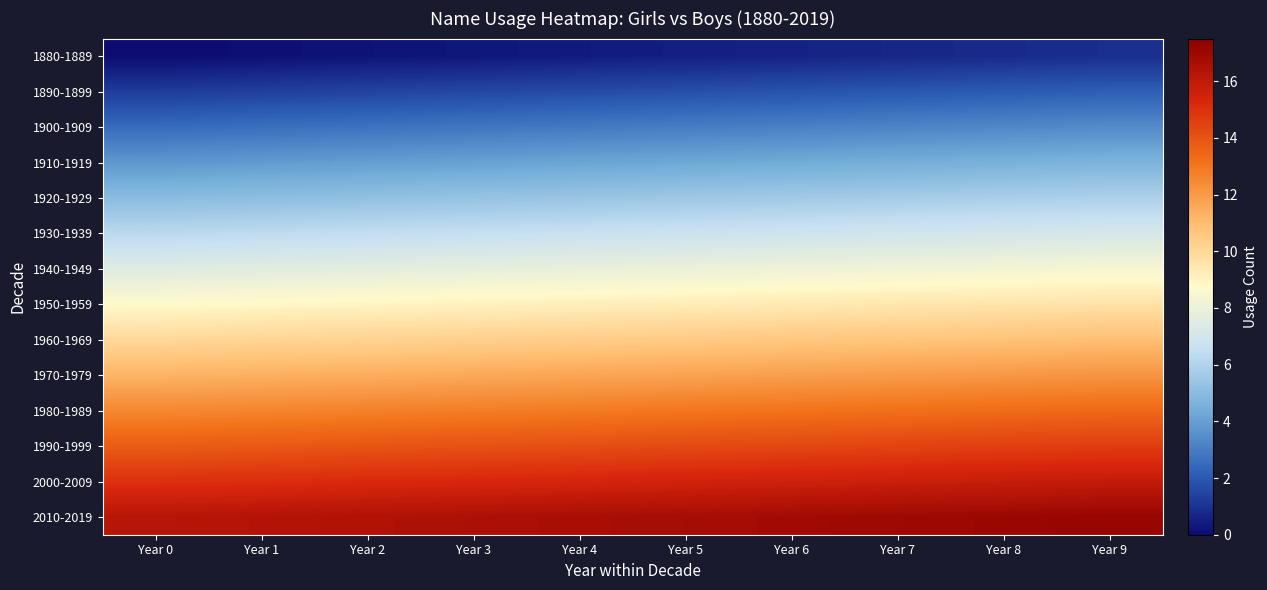

Reading right to left, extract all data points from this chart.

1880-1889: Year 9=0.9	Year 8=0.8	Year 7=0.7	Year 6=0.6	Year 5=0.5	Year 4=0.4	Year 3=0.3	Year 2=0.2	Year 1=0.1	Year 0=0.0
1890-1899: Year 9=2.1	Year 8=2.0	Year 7=2.0	Year 6=1.9	Year 5=1.8	Year 4=1.6	Year 3=1.6	Year 2=1.4	Year 1=1.4	Year 0=1.2
1900-1909: Year 9=3.4	Year 8=3.3	Year 7=3.2	Year 6=3.1	Year 5=3.0	Year 4=2.9	Year 3=2.8	Year 2=2.7	Year 1=2.6	Year 0=2.5
1910-1919: Year 9=4.7	Year 8=4.5	Year 7=4.5	Year 6=4.3	Year 5=4.2	Year 4=4.2	Year 3=4.0	Year 2=4.0	Year 1=3.9	Year 0=3.8
1920-1929: Year 9=5.9	Year 8=5.8	Year 7=5.7	Year 6=5.6	Year 5=5.5	Year 4=5.4	Year 3=5.3	Year 2=5.2	Year 1=5.1	Year 0=5.0
1930-1939: Year 9=7.2	Year 8=7.0	Year 7=7.0	Year 6=6.8	Year 5=6.8	Year 4=6.7	Year 3=6.5	Year 2=6.5	Year 1=6.3	Year 0=6.2
1940-1949: Year 9=8.4	Year 8=8.3	Year 7=8.2	Year 6=8.1	Year 5=8.0	Year 4=7.9	Year 3=7.8	Year 2=7.7	Year 1=7.6	Year 0=7.5
1950-1959: Year 9=9.7	Year 8=9.6	Year 7=9.4	Year 6=9.3	Year 5=9.2	Year 4=9.2	Year 3=9.1	Year 2=8.9	Year 1=8.8	Year 0=8.8
1960-1969: Year 9=10.9	Year 8=10.8	Year 7=10.7	Year 6=10.6	Year 5=10.5	Year 4=10.4	Year 3=10.3	Year 2=10.2	Year 1=10.1	Year 0=10.0
1970-1979: Year 9=12.2	Year 8=12.1	Year 7=11.9	Year 6=11.8	Year 5=11.8	Year 4=11.7	Year 3=11.6	Year 2=11.4	Year 1=11.3	Year 0=11.2
1980-1989: Year 9=13.4	Year 8=13.3	Year 7=13.2	Year 6=13.1	Year 5=13.0	Year 4=12.9	Year 3=12.8	Year 2=12.7	Year 1=12.6	Year 0=12.5
1990-1999: Year 9=14.7	Year 8=14.6	Year 7=14.4	Year 6=14.3	Year 5=14.2	Year 4=14.2	Year 3=14.1	Year 2=13.9	Year 1=13.8	Year 0=13.8
2000-2009: Year 9=15.9	Year 8=15.8	Year 7=15.7	Year 6=15.6	Year 5=15.5	Year 4=15.4	Year 3=15.3	Year 2=15.2	Year 1=15.1	Year 0=15.0
2010-2019: Year 9=17.1	Year 8=17.1	Year 7=16.9	Year 6=16.9	Year 5=16.8	Year 4=16.6	Year 3=16.6	Year 2=16.4	Year 1=16.4	Year 0=16.2